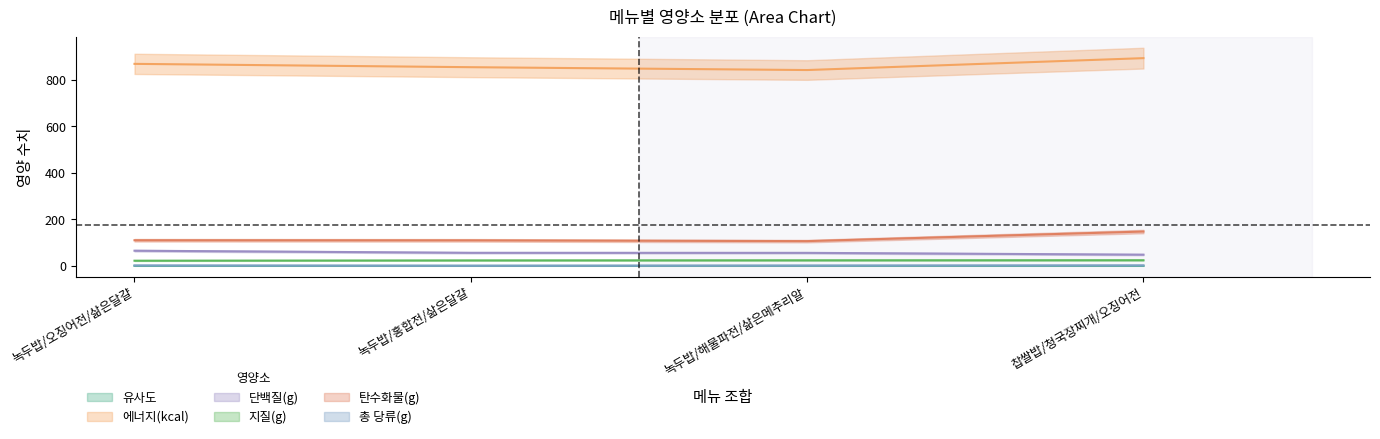

The 탄수화물(g) series shows 110.8 at 녹두밥/오징어전/삶은달걀. True or false?

True